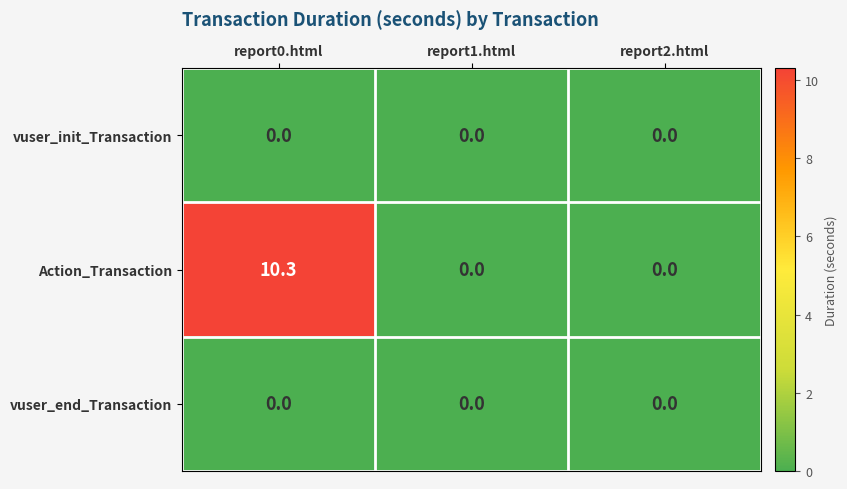

Which series changed the most between report0.html and report1.html?

Action_Transaction